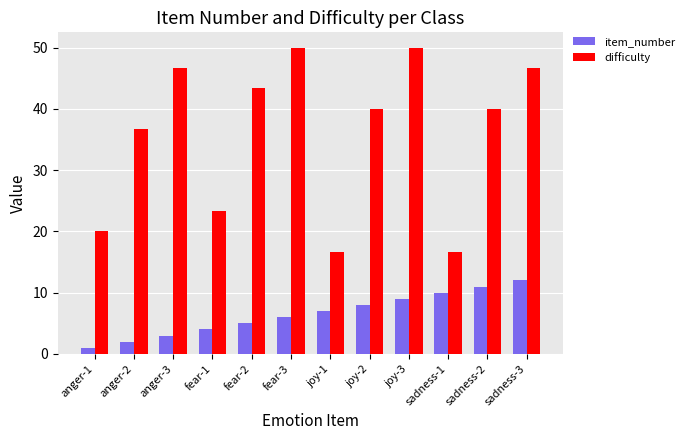

How many series are shown in this chart?

2